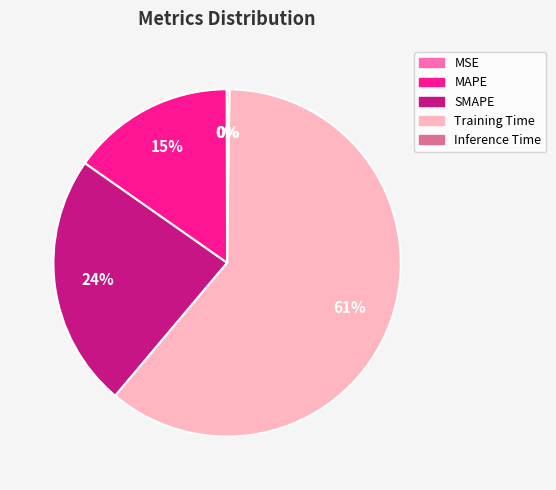

What is the largest slice in the pie chart?

Training Time